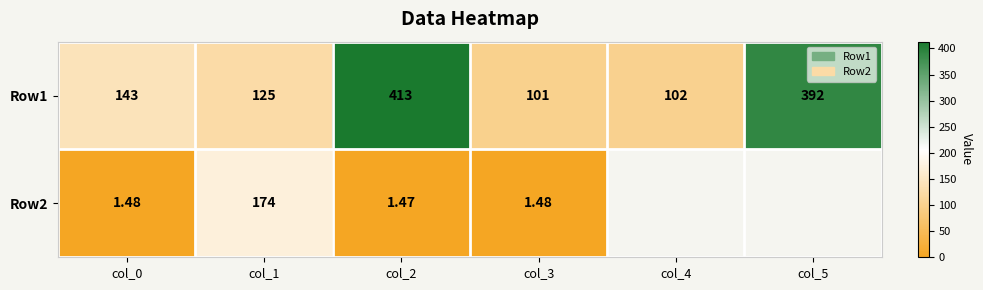

How many categories are shown in the chart?

6